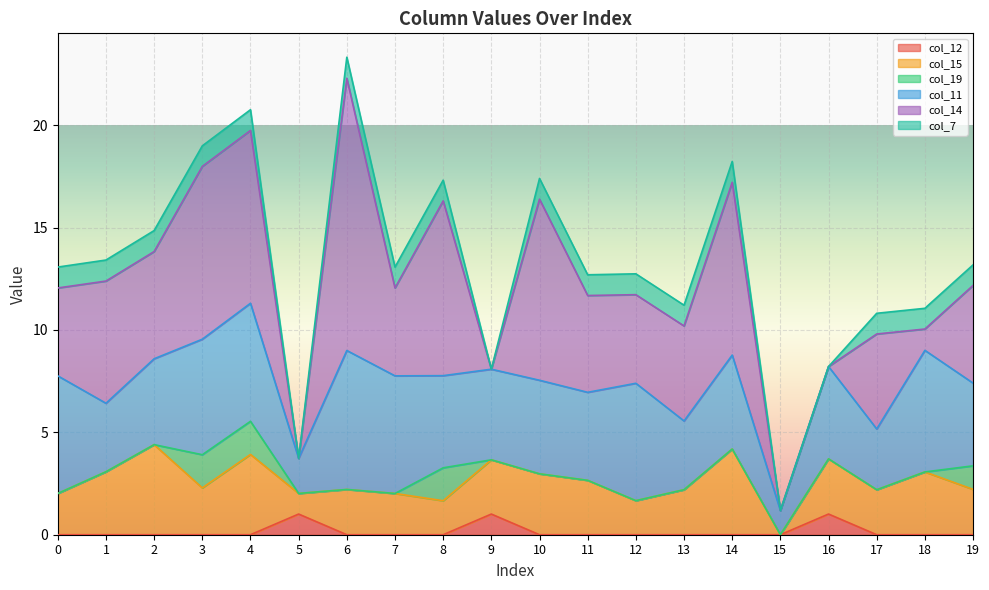

What is the value of the col_15 point at the 2nd from the left?

3.1